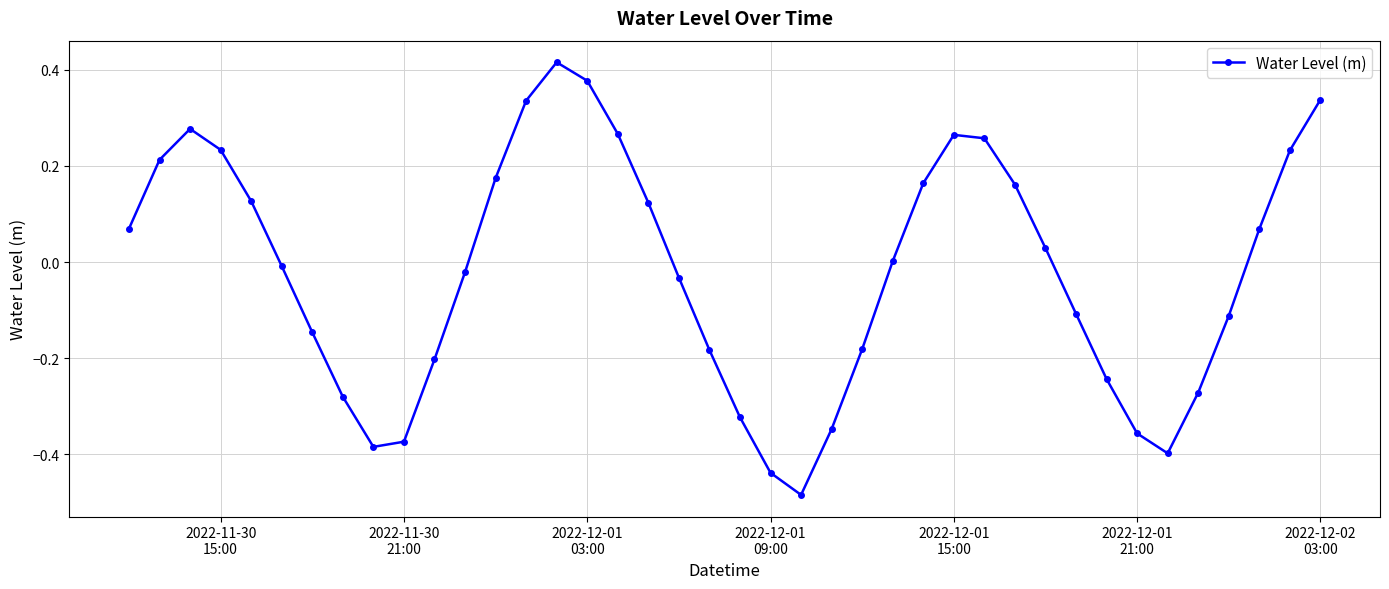

How many interior local valleys (lower than both neighbors) does the data have?

3